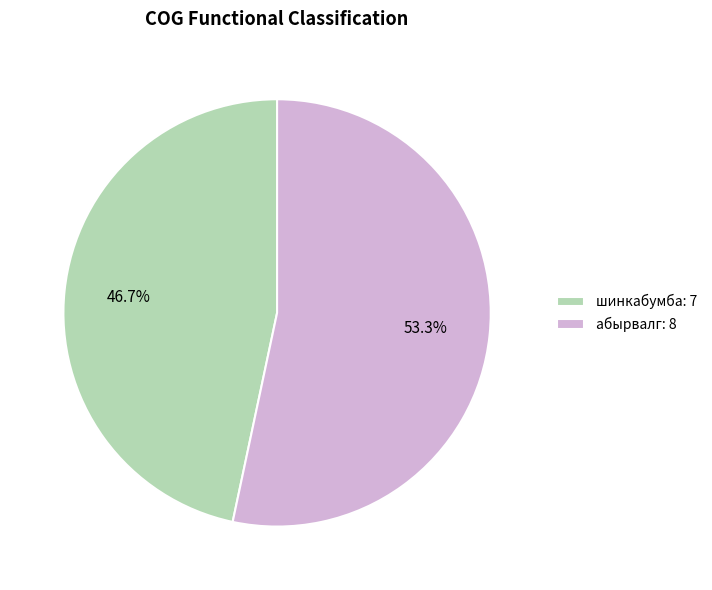

Which has a higher value, шинкабумба: 7 or абырвалг: 8?

абырвалг: 8